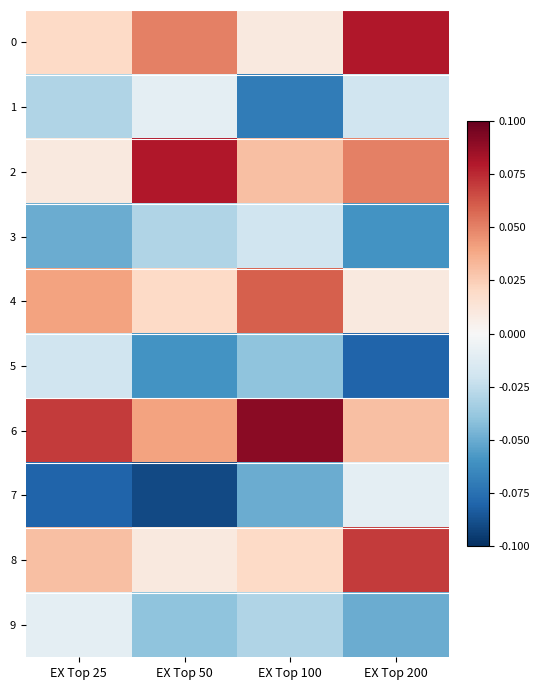

Reading left to right, list all the values displayed in this chart.

0: EX Top 25=0.0	EX Top 50=0.1	EX Top 100=0.0	EX Top 200=0.1
1: EX Top 25=-0.0	EX Top 50=-0.0	EX Top 100=-0.1	EX Top 200=-0.0
2: EX Top 25=0.0	EX Top 50=0.1	EX Top 100=0.0	EX Top 200=0.1
3: EX Top 25=-0.1	EX Top 50=-0.0	EX Top 100=-0.0	EX Top 200=-0.1
4: EX Top 25=0.0	EX Top 50=0.0	EX Top 100=0.1	EX Top 200=0.0
5: EX Top 25=-0.0	EX Top 50=-0.1	EX Top 100=-0.0	EX Top 200=-0.1
6: EX Top 25=0.1	EX Top 50=0.0	EX Top 100=0.1	EX Top 200=0.0
7: EX Top 25=-0.1	EX Top 50=-0.1	EX Top 100=-0.1	EX Top 200=-0.0
8: EX Top 25=0.0	EX Top 50=0.0	EX Top 100=0.0	EX Top 200=0.1
9: EX Top 25=-0.0	EX Top 50=-0.0	EX Top 100=-0.0	EX Top 200=-0.1